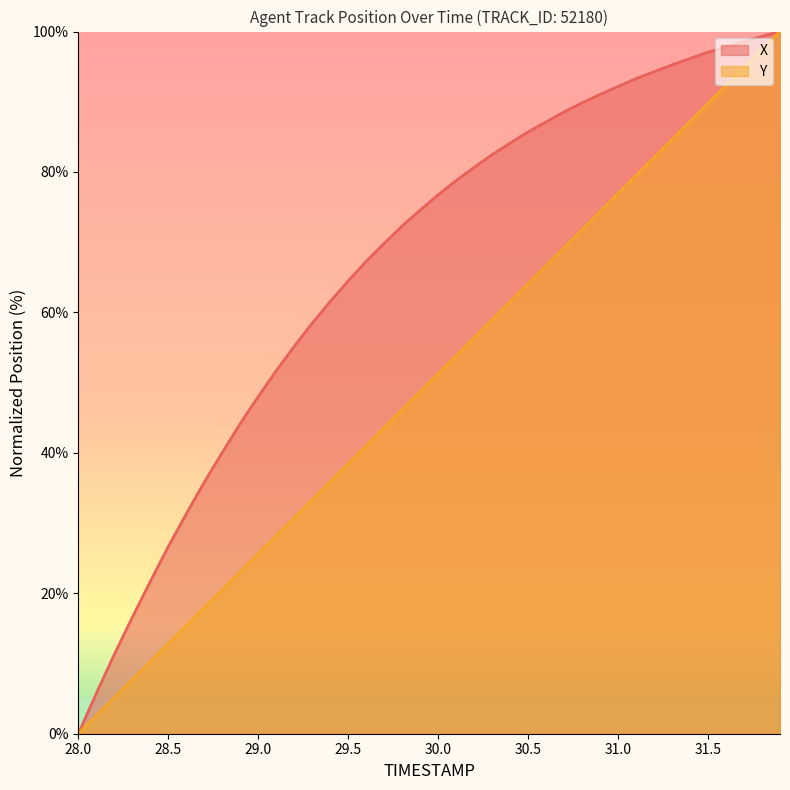

Between 31.0 and 31.6, which series saw the biggest shift?

Y